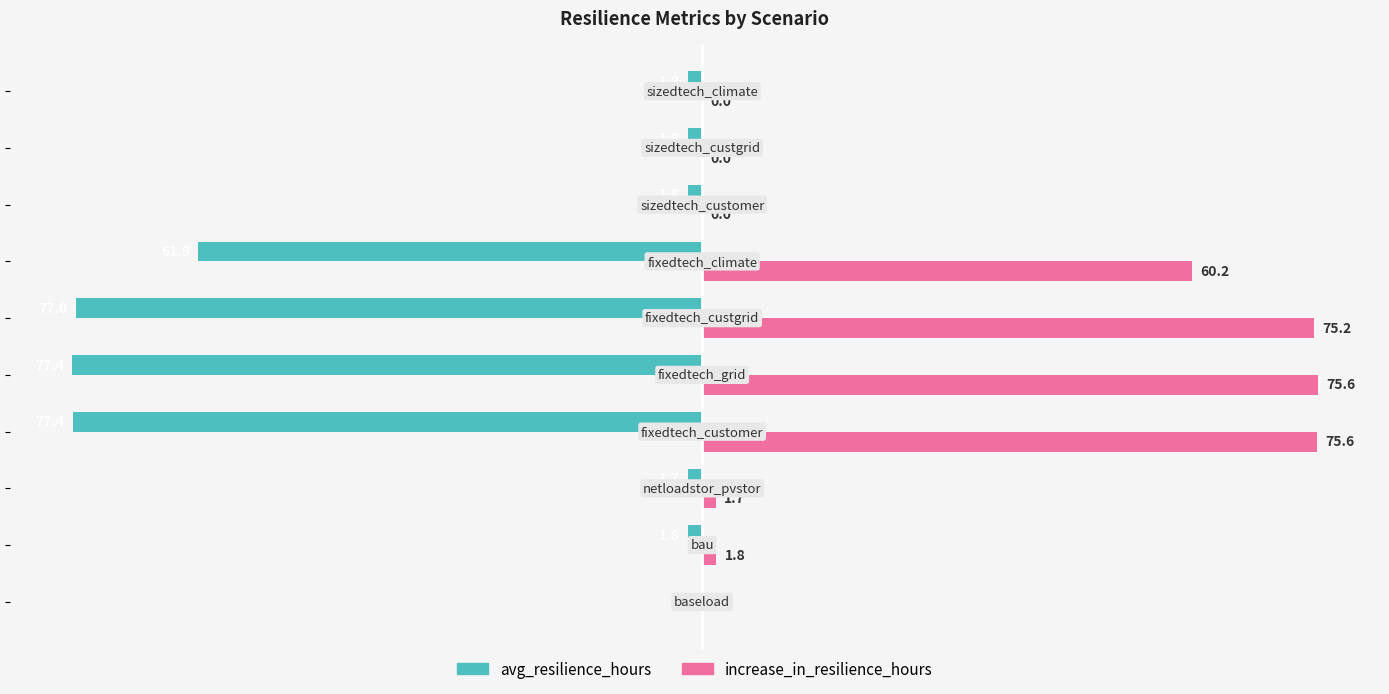

Which series has the largest total across all categories?

increase_in_resilience_hours